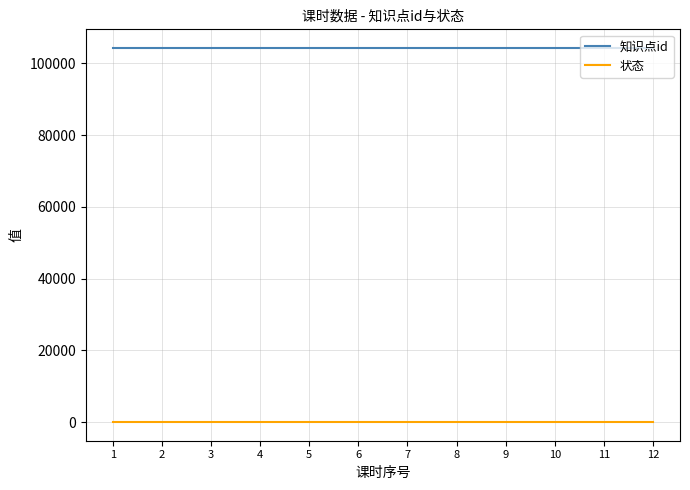

True or false: 状态 and 知识点id intersect in this chart.

False